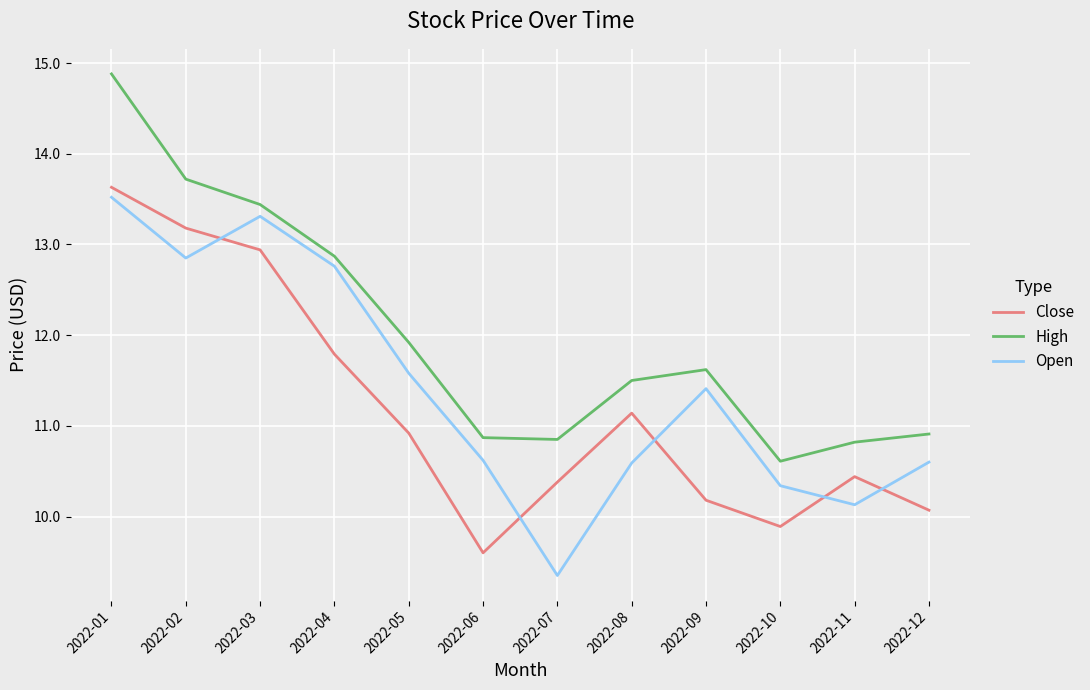

Which category has the highest value in the High series?

2022-01